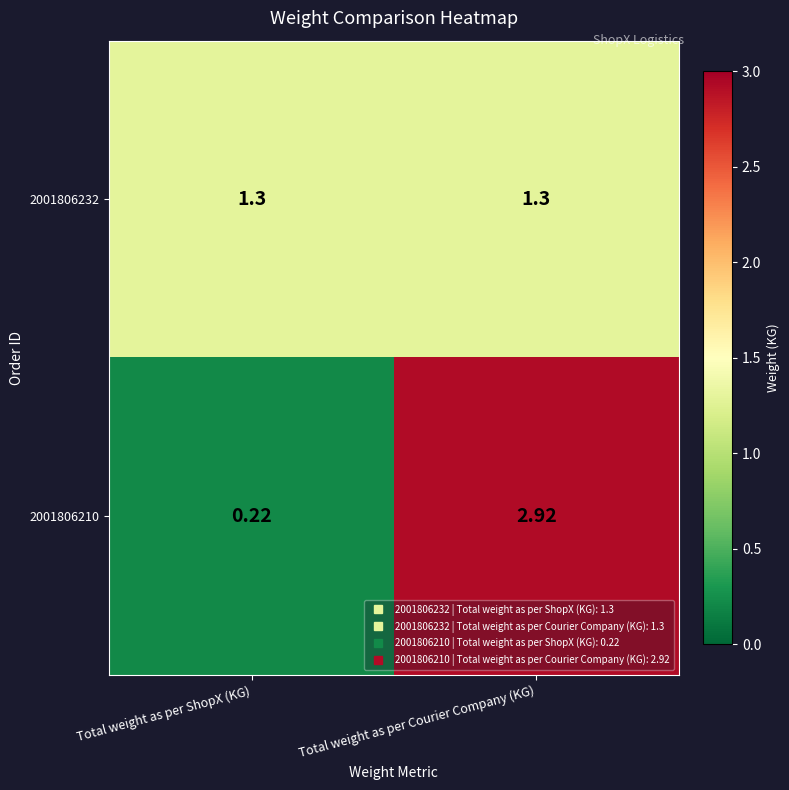

Which label corresponds to the largest value in the chart?

Total weight as per Courier Company (KG)